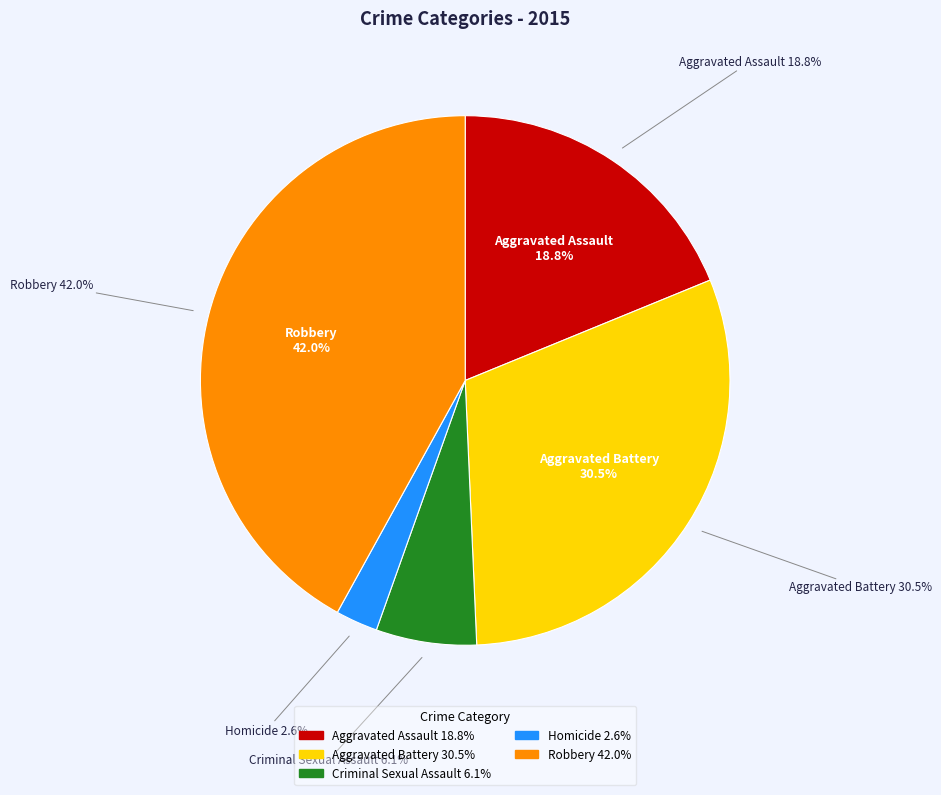

The Criminal Sexual Assault slice represents 12% of the pie. True or false?

False